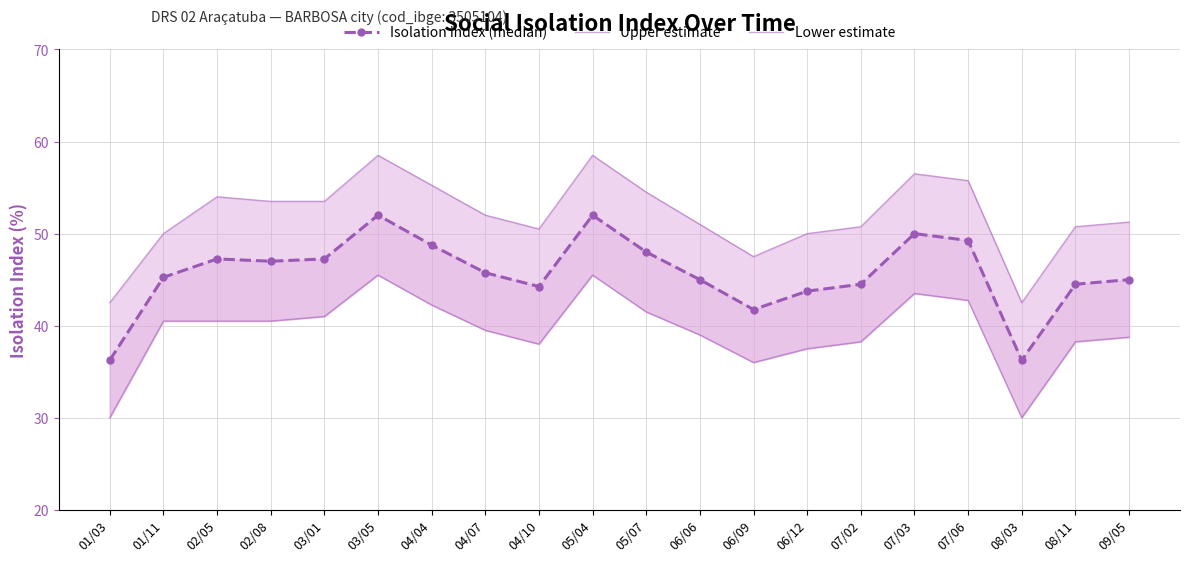

True or false: Lower estimate and Isolation index (median) cross at least once.

False